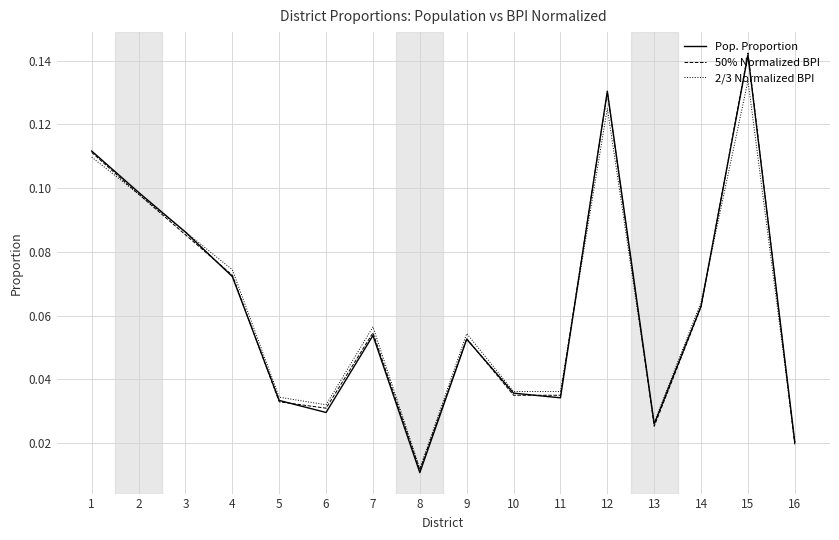

At which category does Pop. Proportion reach its first local peak?

7